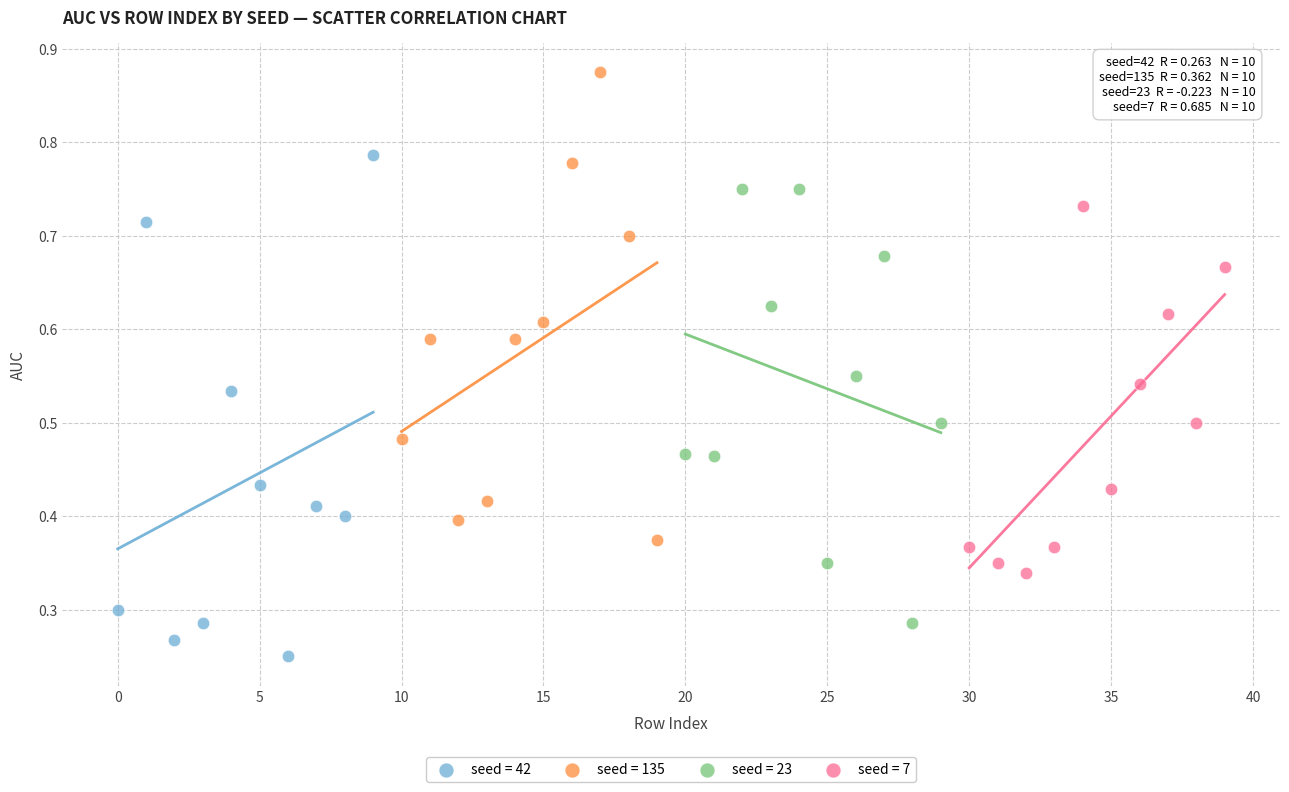

What are all the series names shown in the legend?

seed = 42, seed = 135, seed = 23, seed = 7